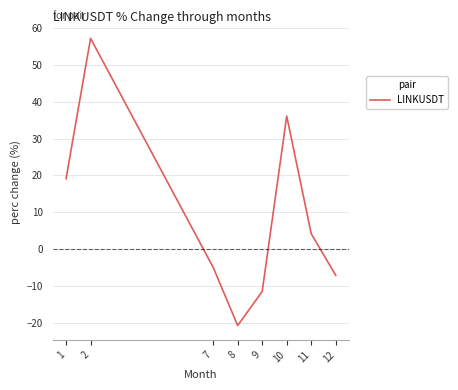

Between 10 and 12, which is larger?

10